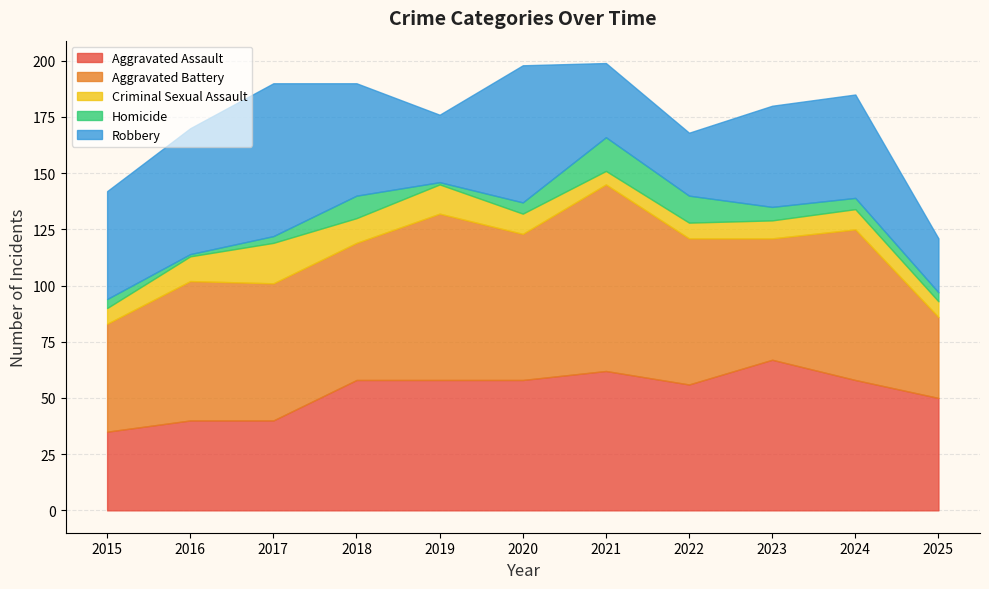

Which category has the lowest value in the Aggravated Battery series?

2025